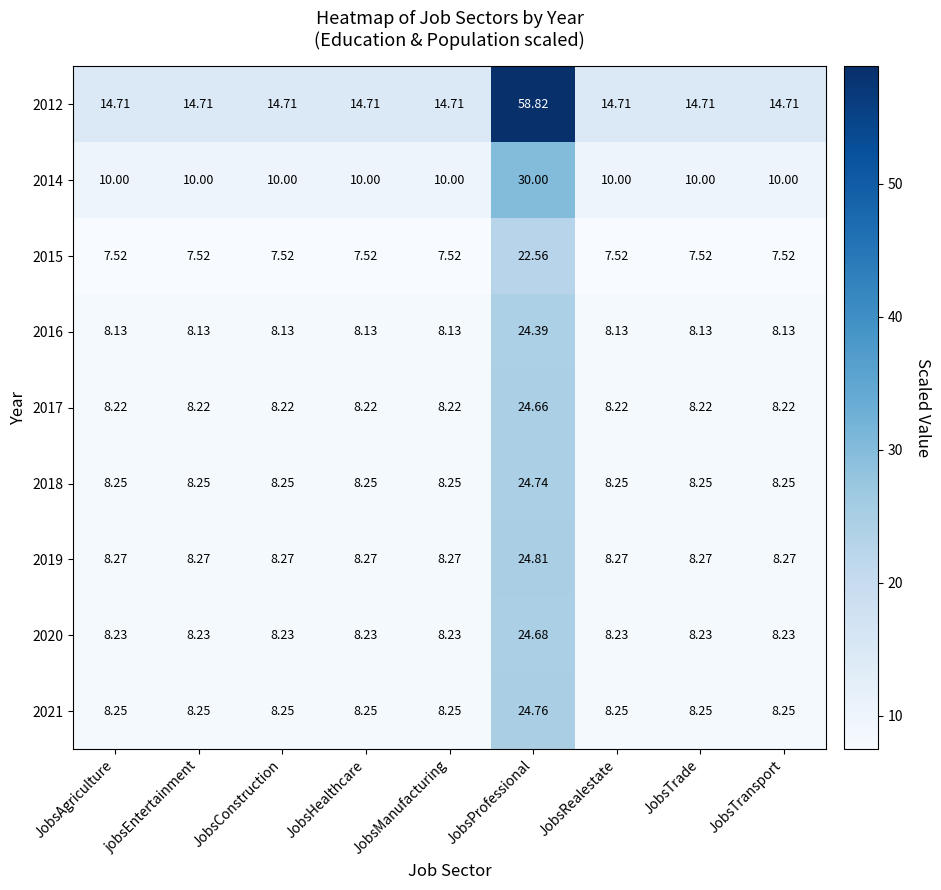

At which category is the sum across all series the highest?

JobsProfessional